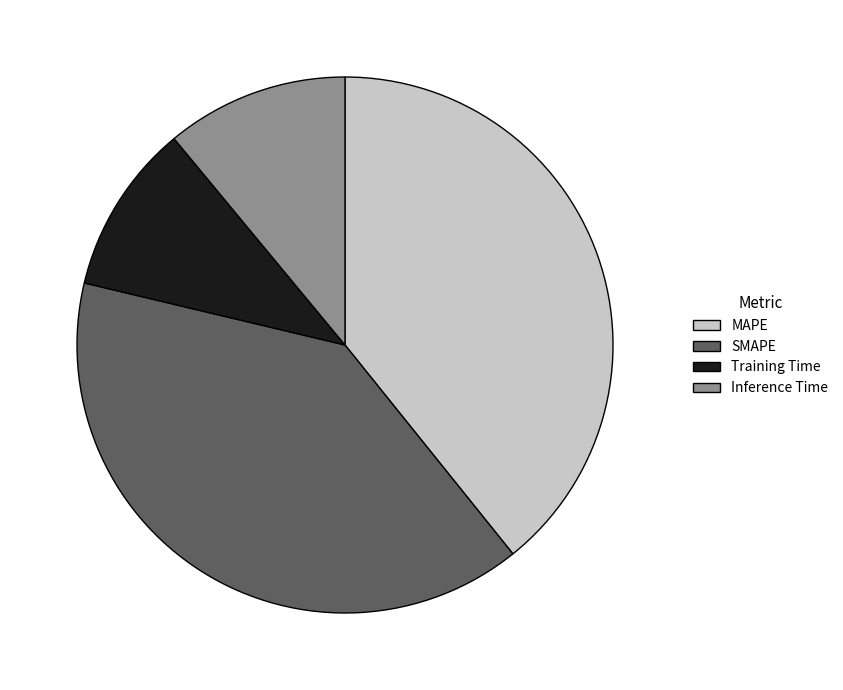

Count the number of slices in the pie.

4